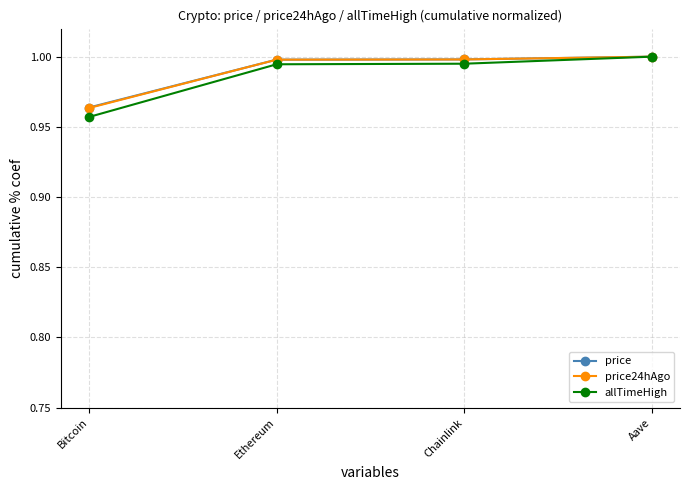

Is this an area chart (filled region under the line)?

No